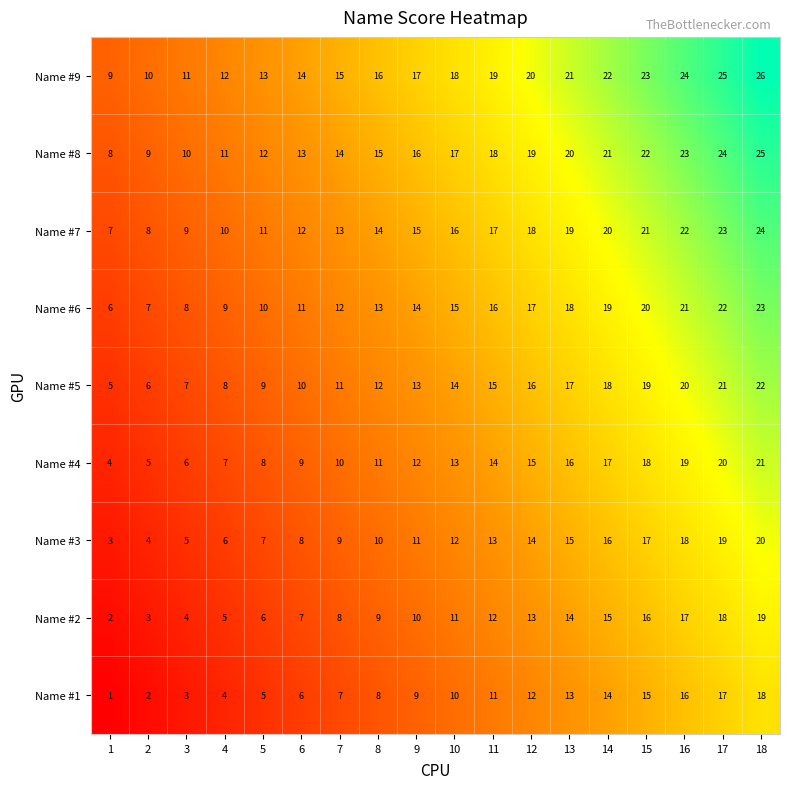

The value of Name #6 at 11 is 16. True or false?

True